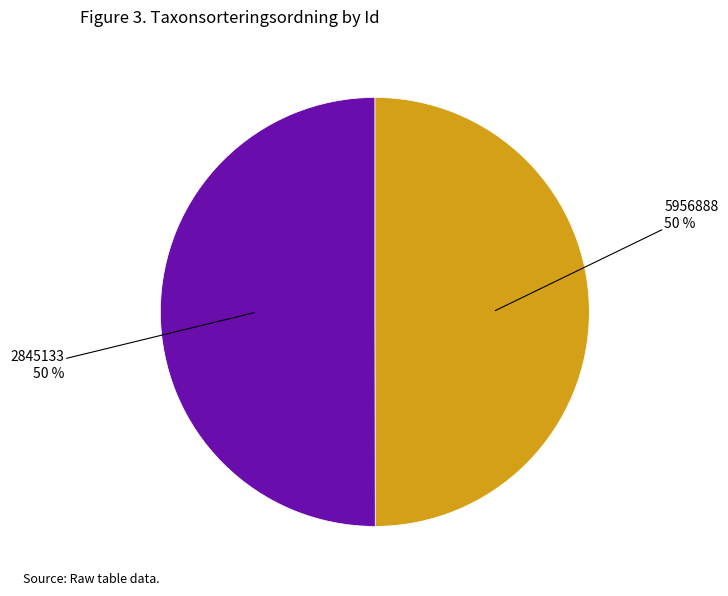

What is the ratio of the value at 2845133 to the value at 5956888?

1.0